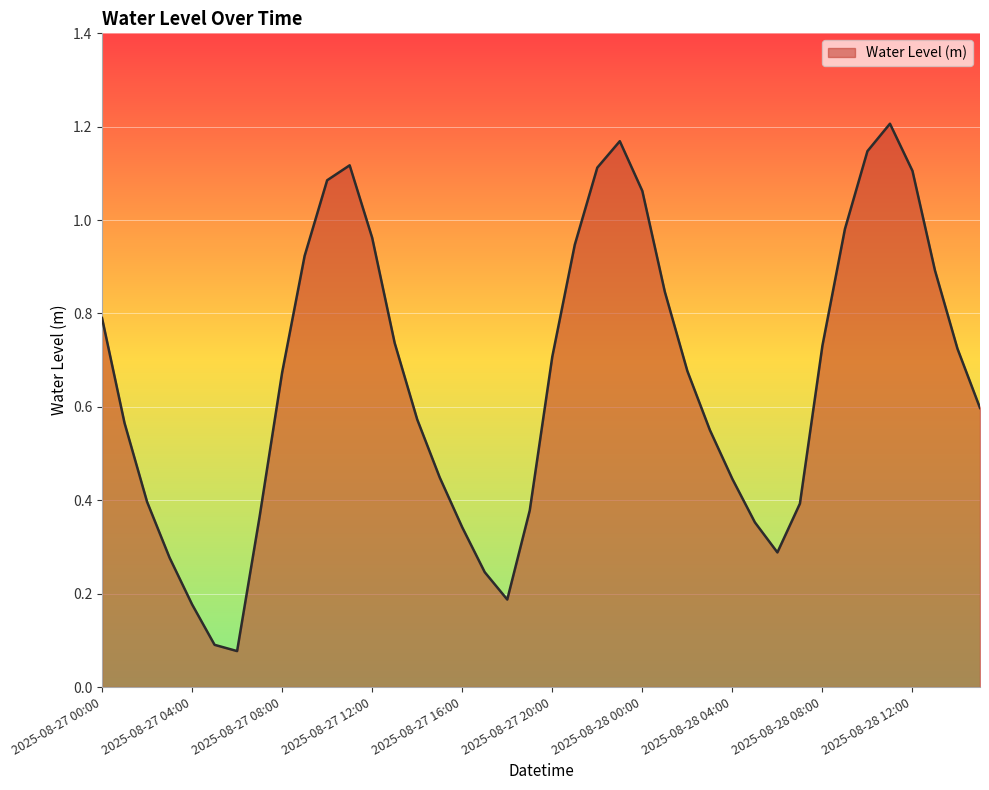

What is the sum of all values?

26.4